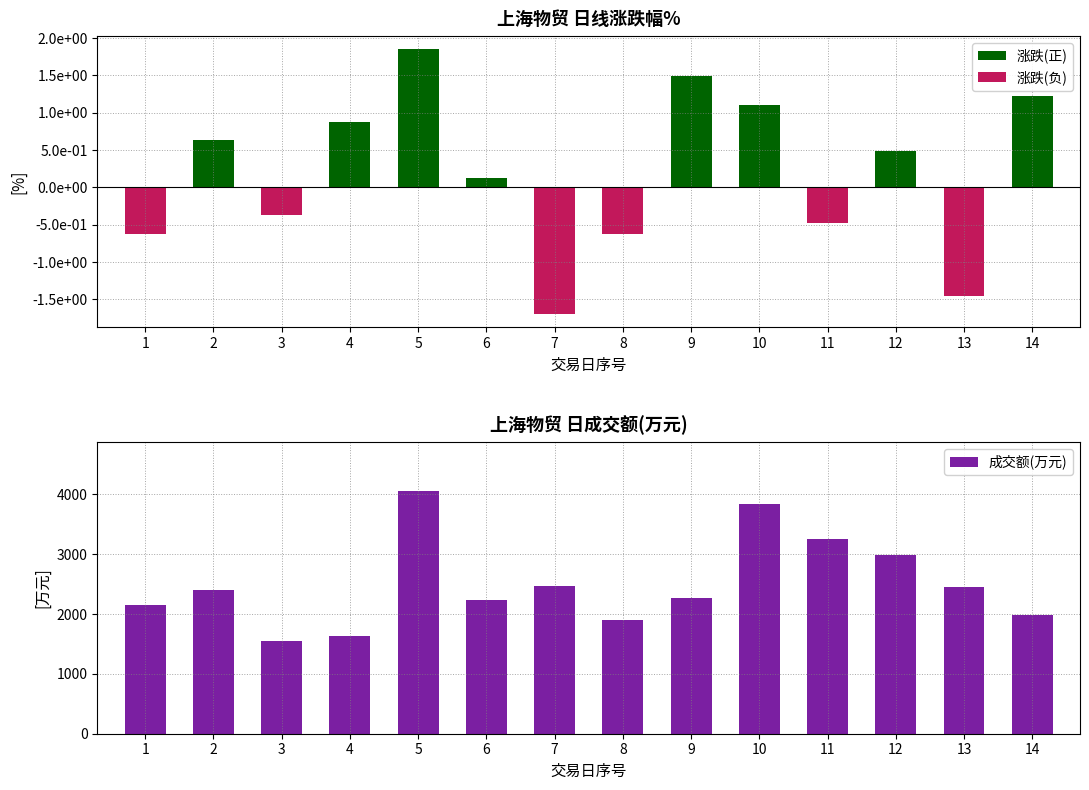

Which series changed the most between 7 and 8?

成交额(万元)